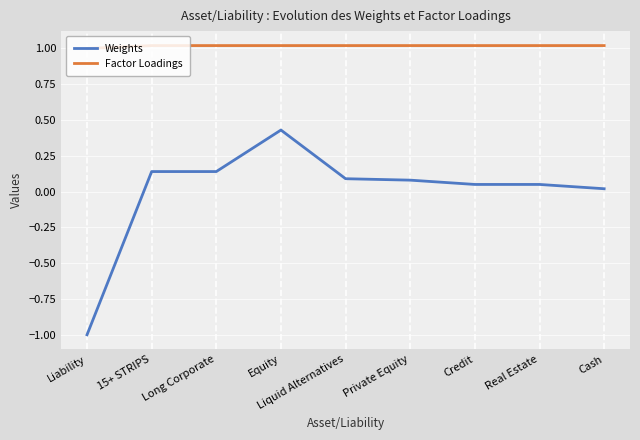

What is the total value across all series at Real Estate?

1.1